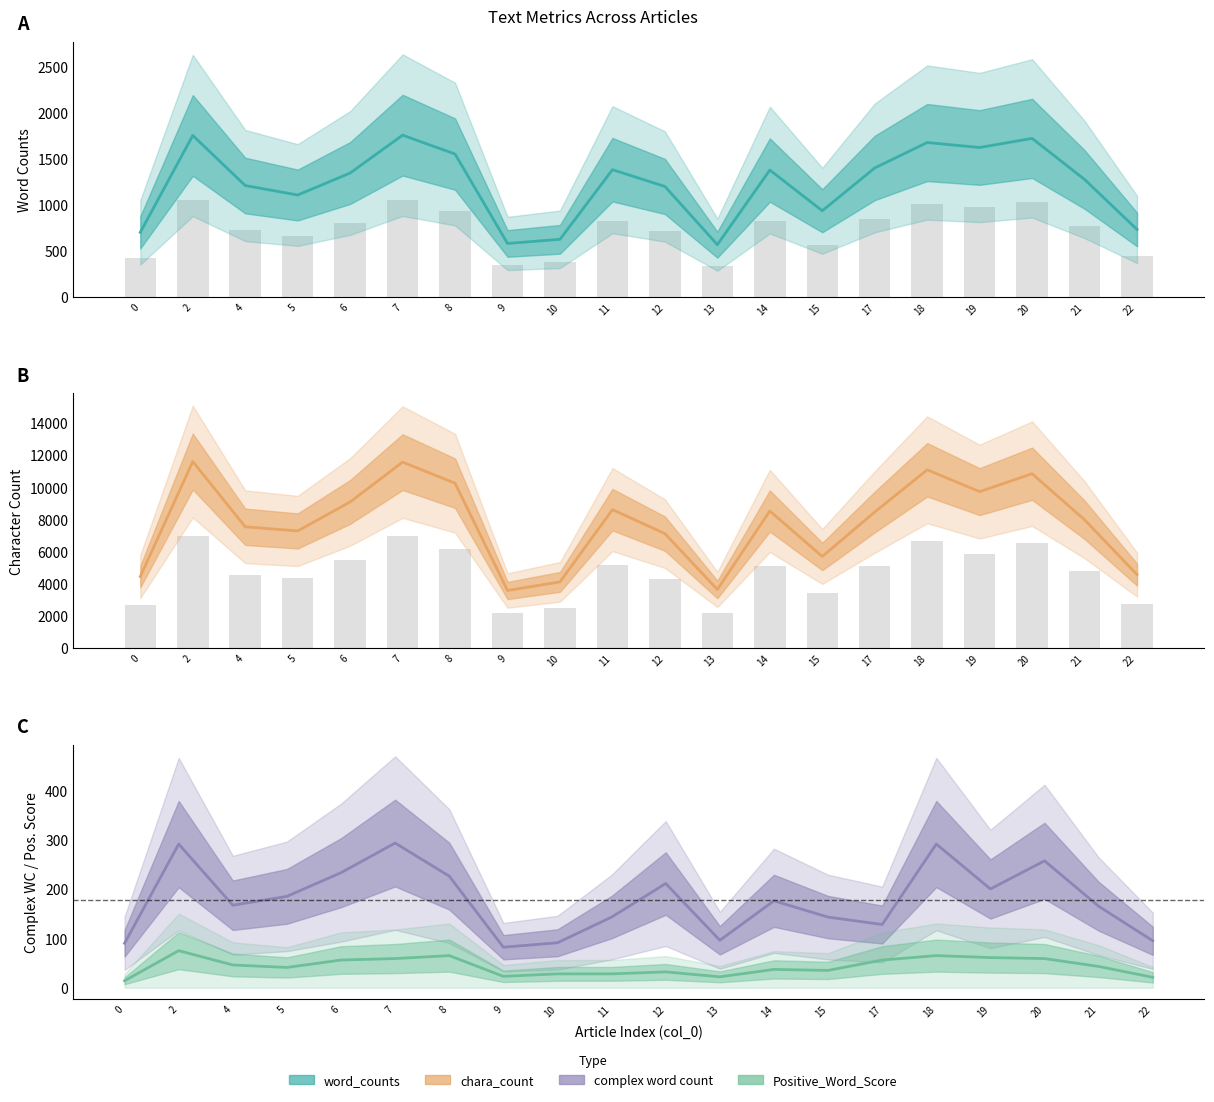

At which category is the sum across all series the highest?

2